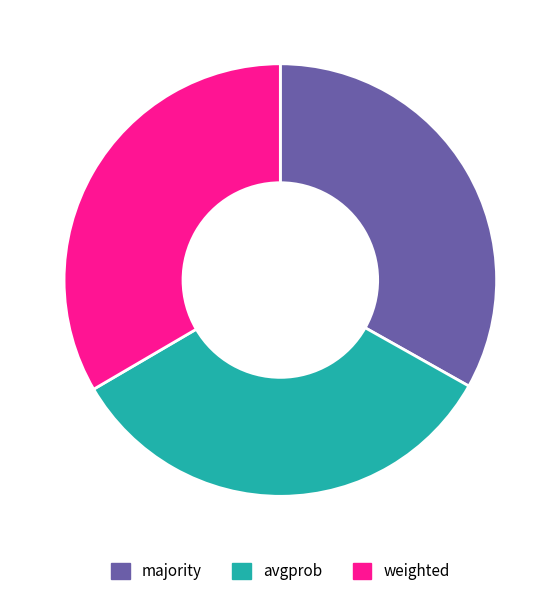

True or false: majority accounts for 27% of the total.

False